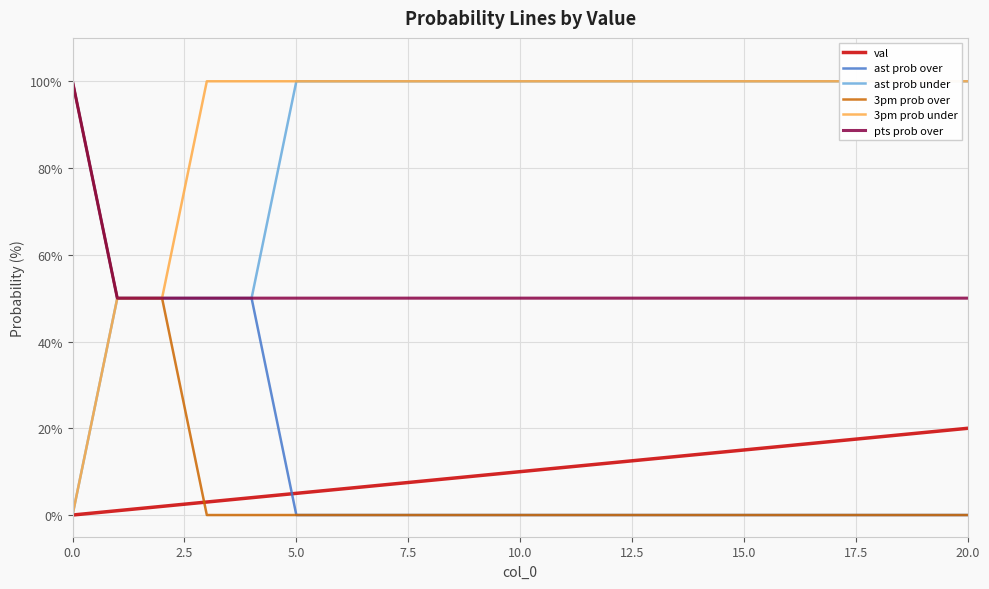

What are all the series names shown in the legend?

val, ast prob over, ast prob under, 3pm prob over, 3pm prob under, pts prob over